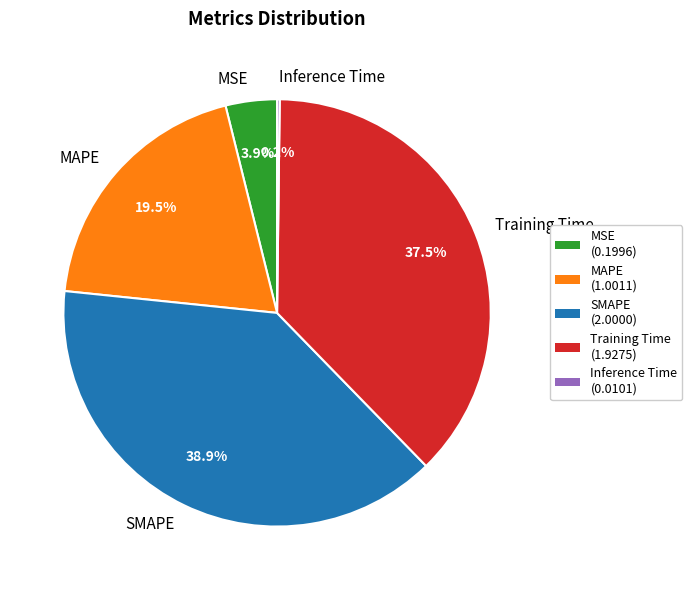

Which category has the biggest portion of the pie?

SMAPE